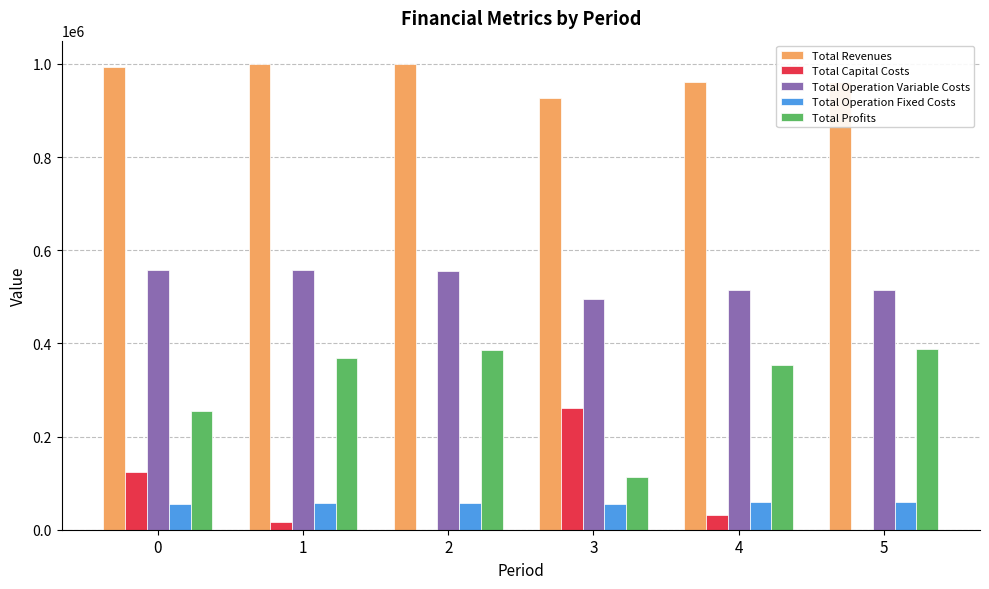

The Total Profits series shows 157935.2 at 0. True or false?

False